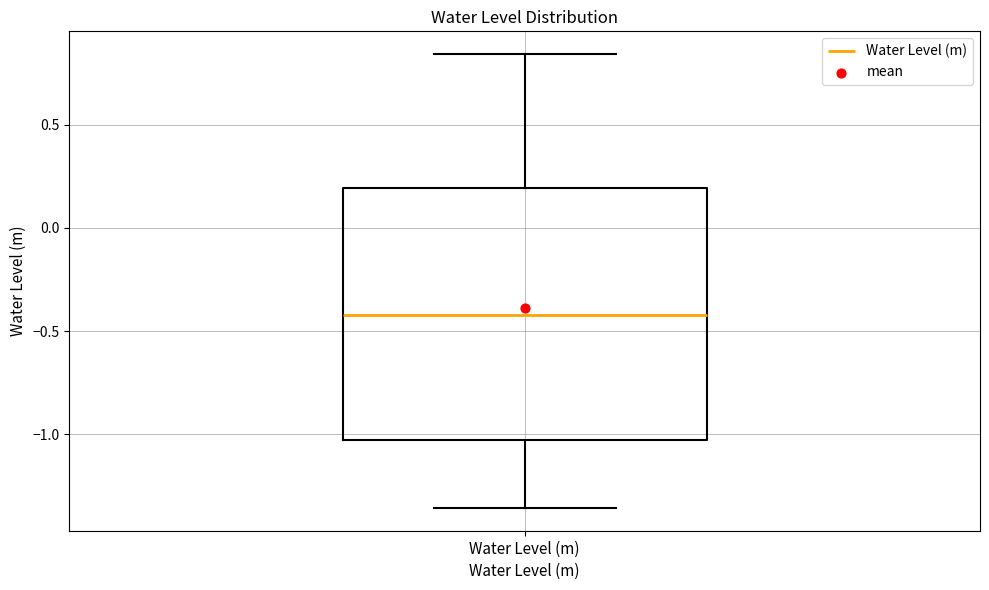

Read this box plot against the y-axis: the position of the median line, the range covered by the box, and the ends of both whiskers. The values are not printed on the chart, so give them approximately, as read against the axis.

median -0.40, box -1.05 to 0.20, whiskers -1.35 to 0.85